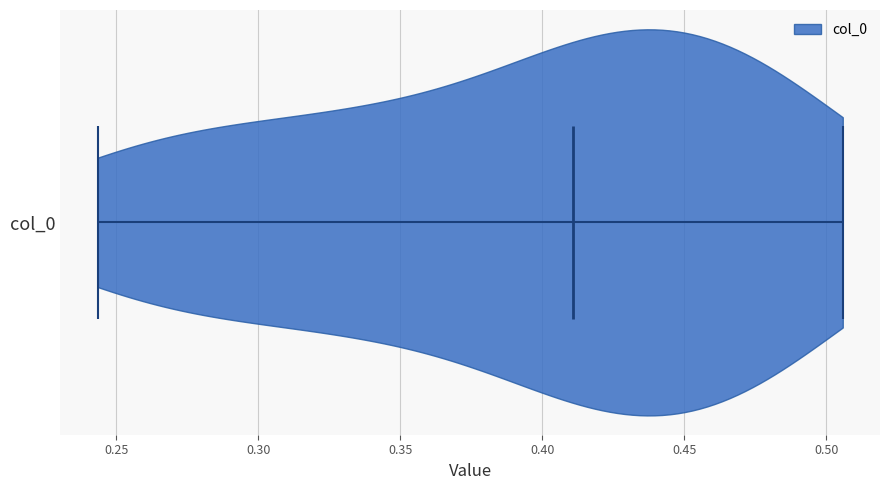

Read this violin plot against the x-axis: where its median line is, and the lowest and highest points the violin reaches. The values are not printed on the chart, so give them approximately, as read against the axis.

median line 0.410, lowest point 0.245, highest point 0.505